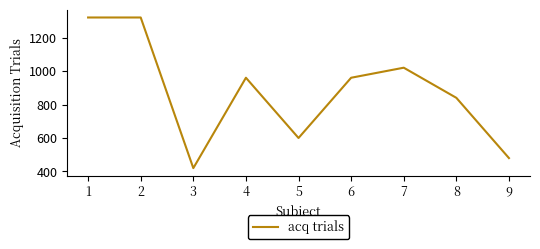

True or false: the data has more than 0 interior local peaks.

True